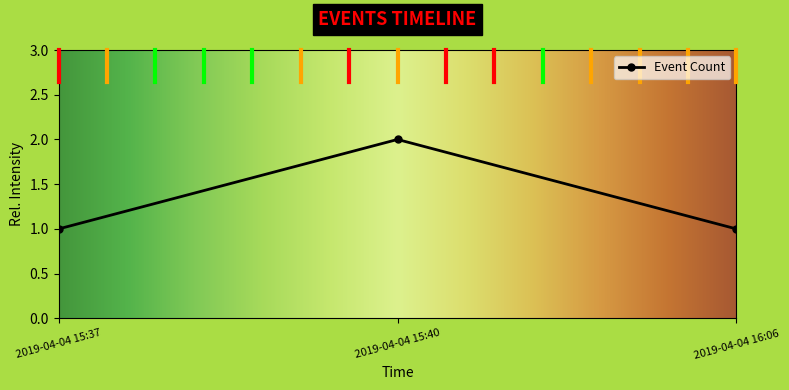

Read the value at 2019-04-04 16:06.

1